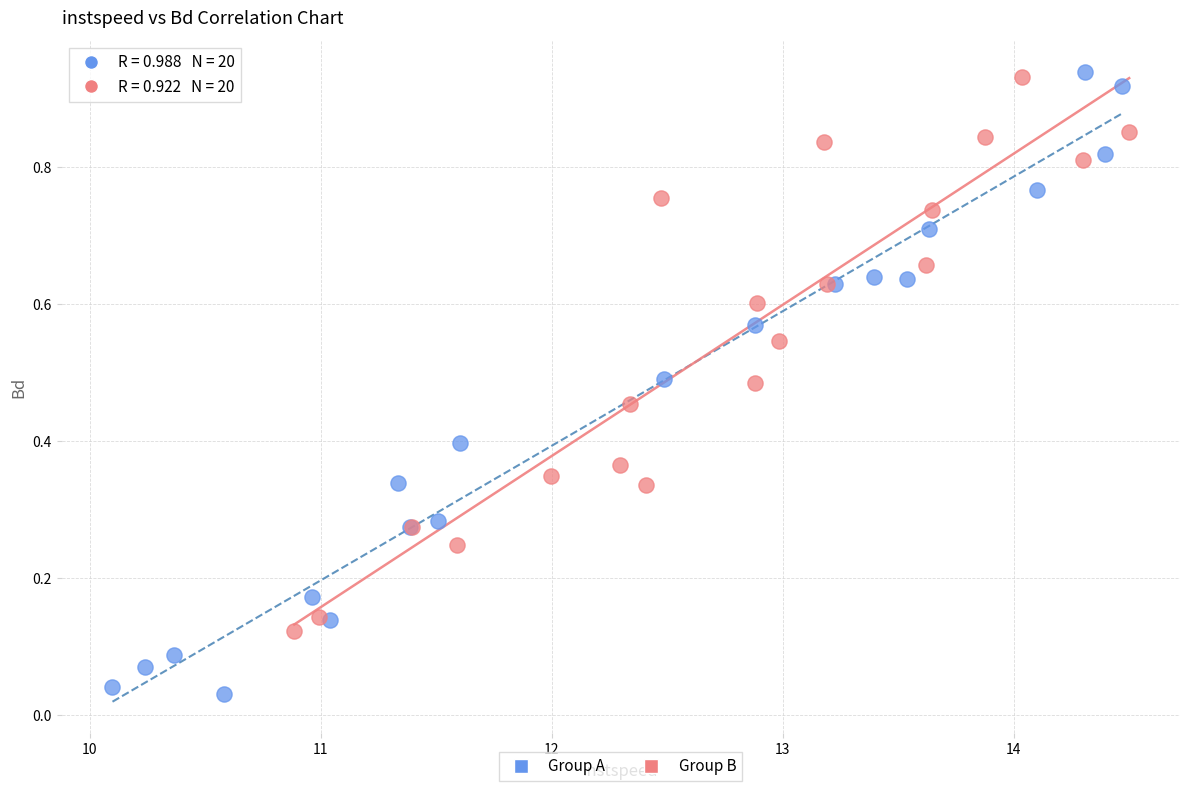

Which series reaches the minimum Y coordinate?

Group A